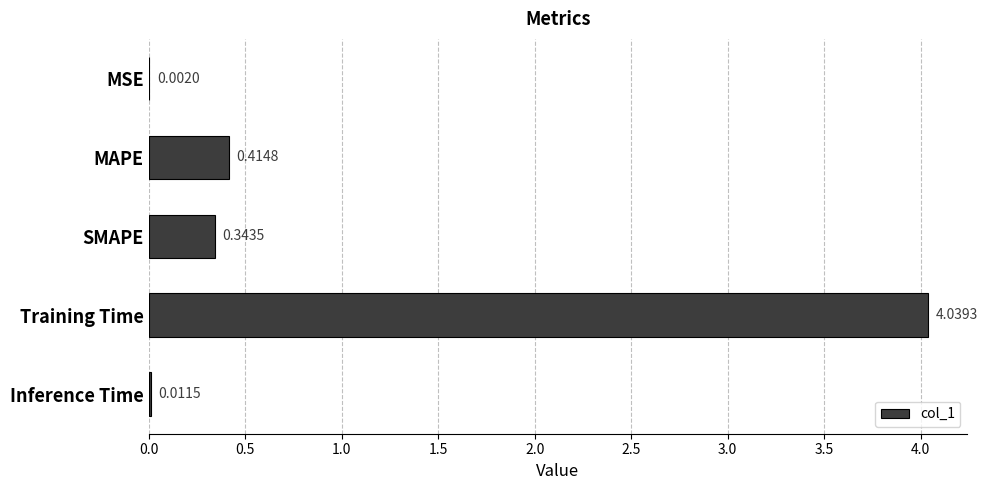

What is the average value?

1.0